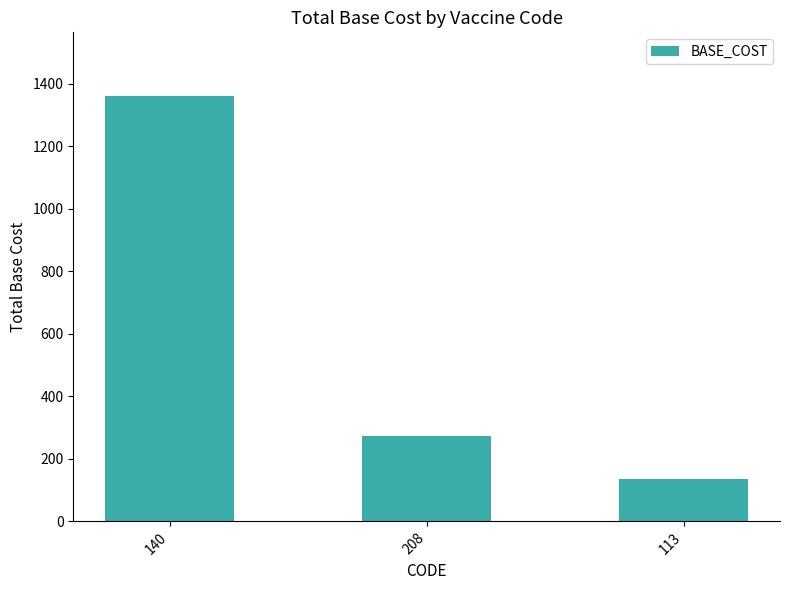

Is it true that the value at 113 is 62?

False